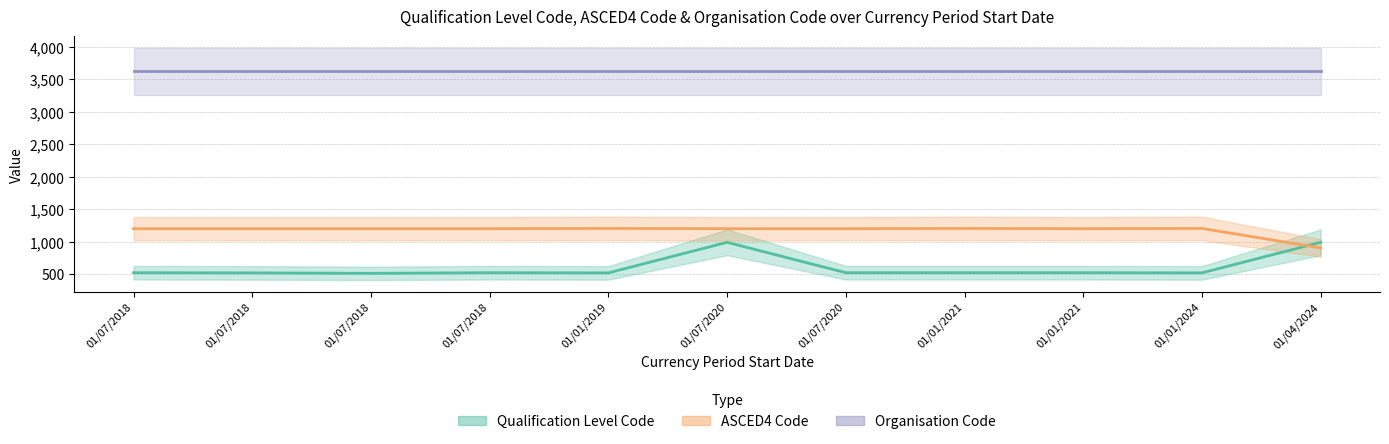

What is the total value across all series at 01/07/2018?

1725